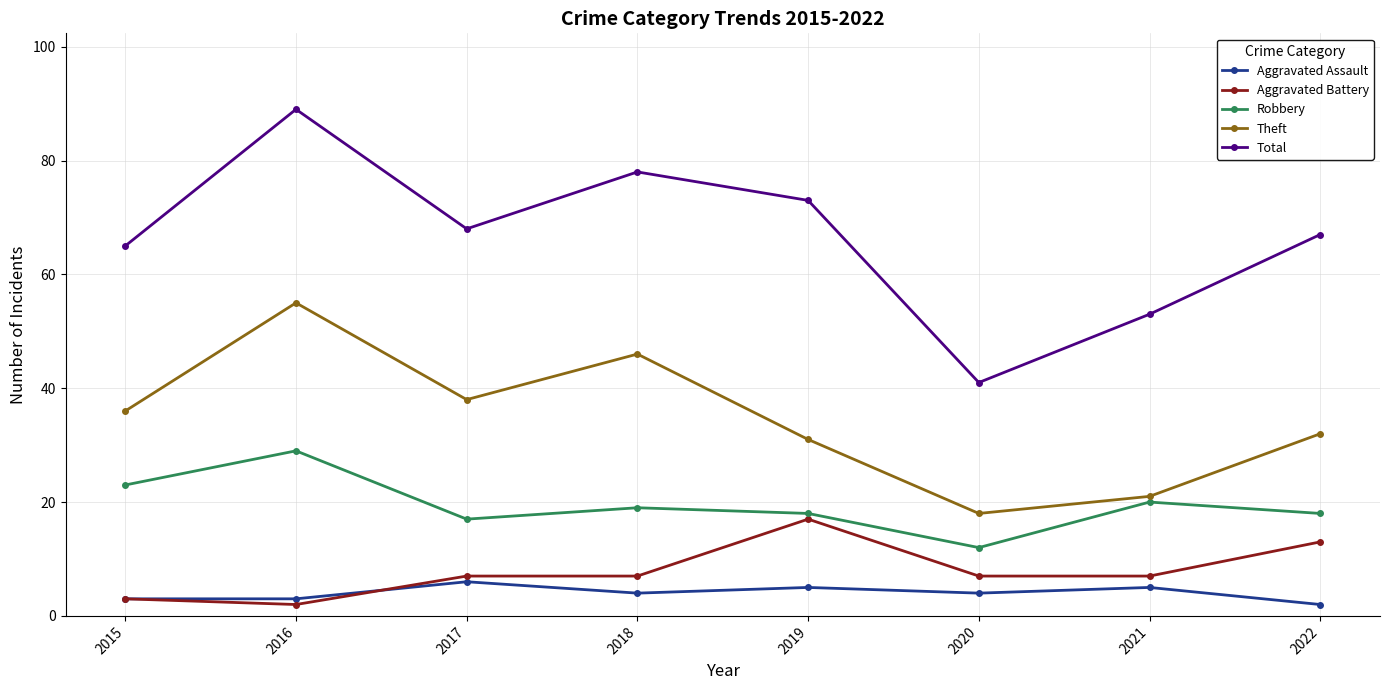

True or false: Robbery and Aggravated Assault intersect in this chart.

False